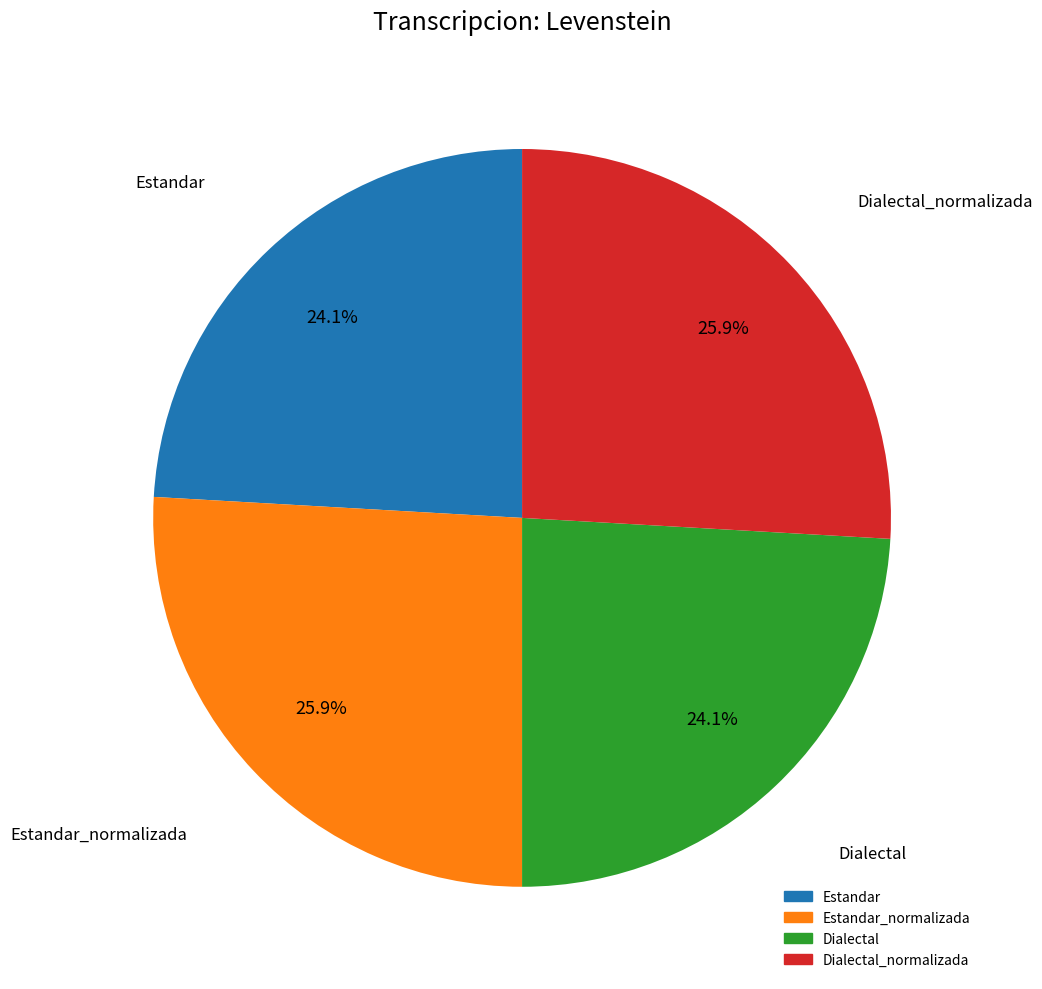

Is there any slice that represents more than half of the pie?

No